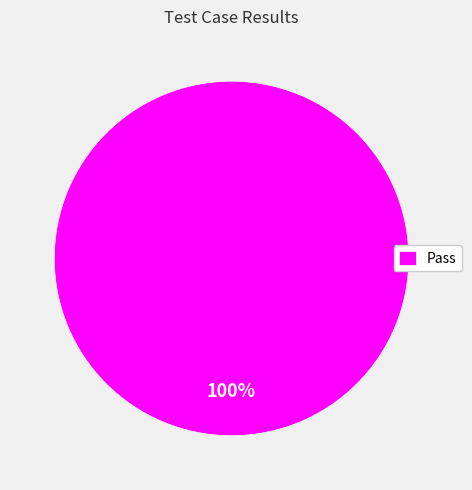

Does Pass represent more than half of the total?

Yes